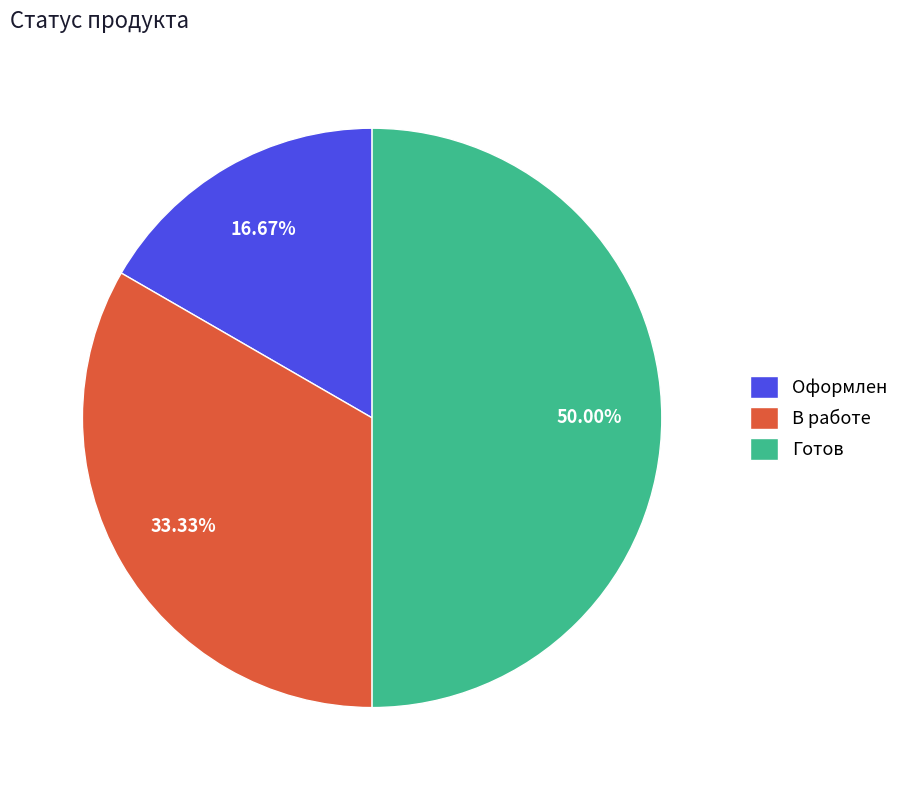

Which has a higher value, Оформлен or Готов?

Готов